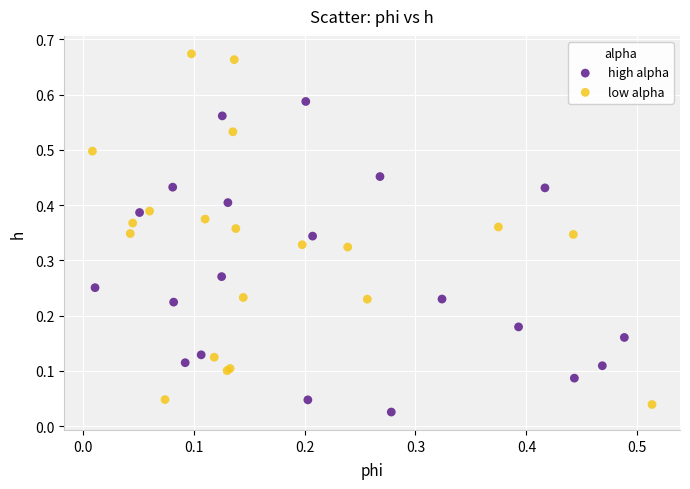

Which series contains the lowest Y value?

high alpha